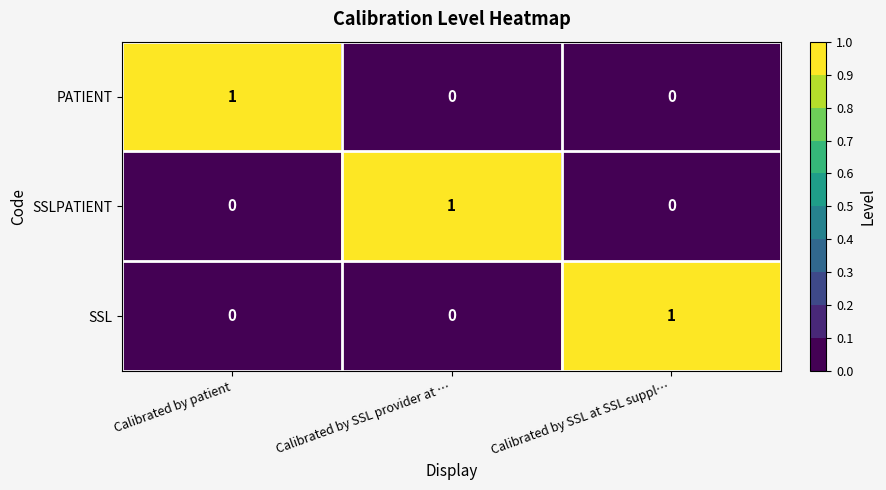

Count the PATIENT values in the range 0 to 1.

3